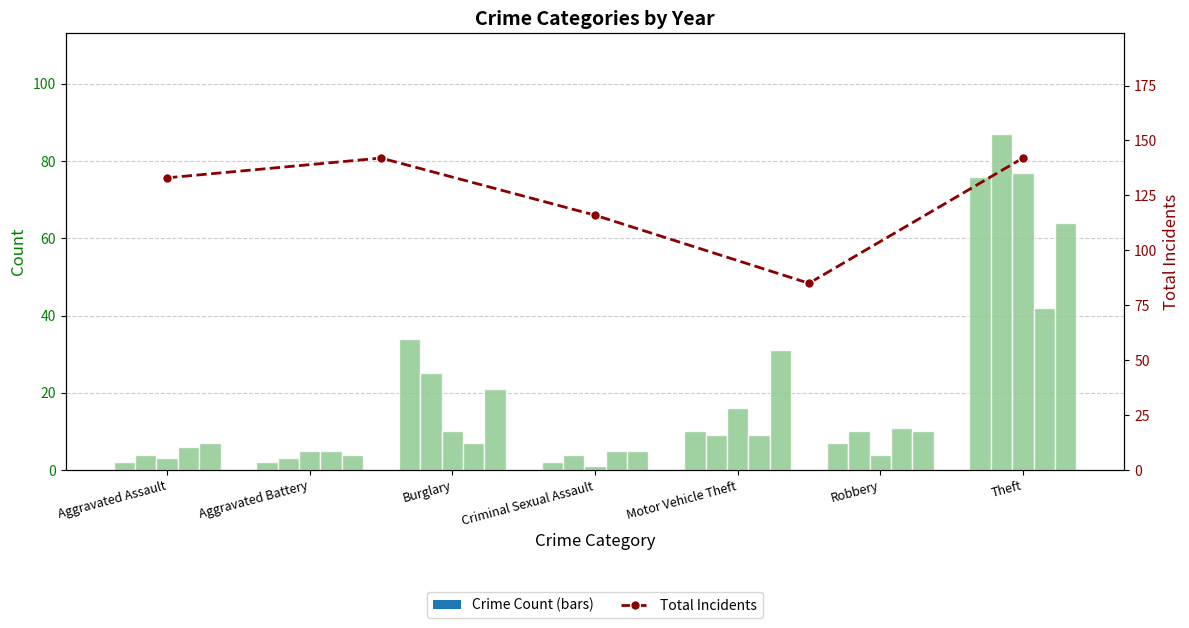

What is the sum of the values at Motor Vehicle Theft and Criminal Sexual Assault?

227